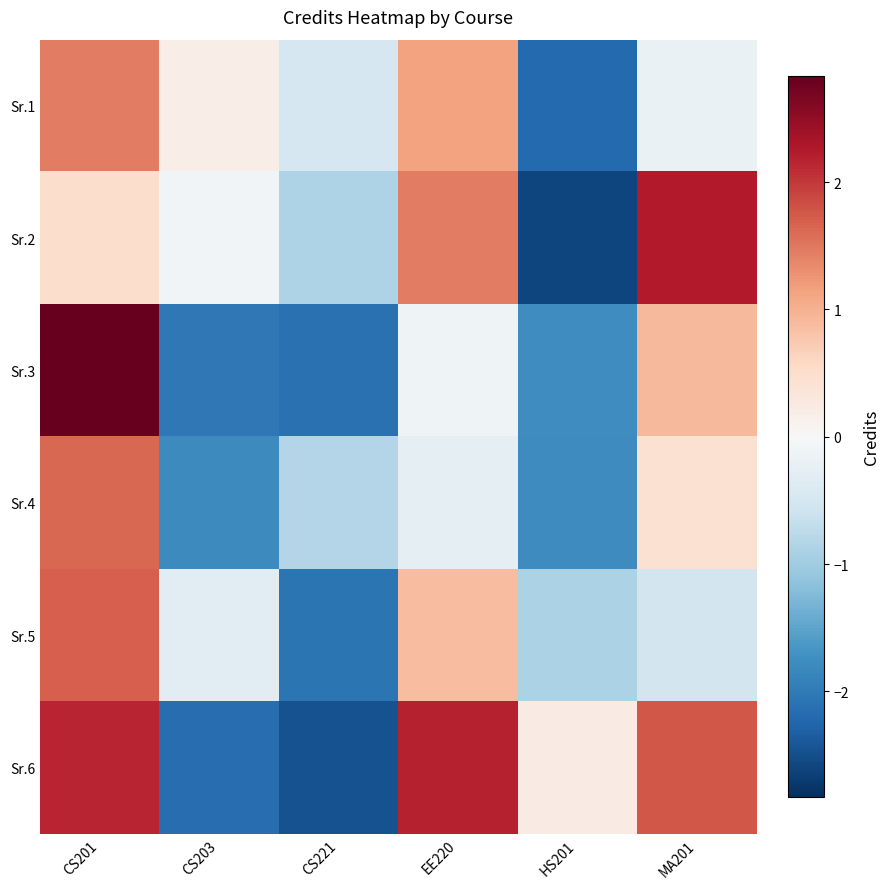

How many data points does each series have?

6